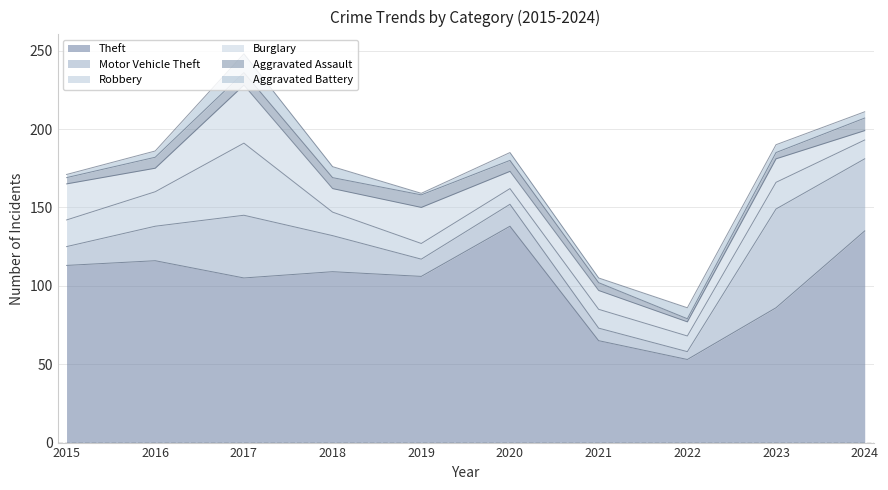

What value does the Burglary series have at 2021?

12